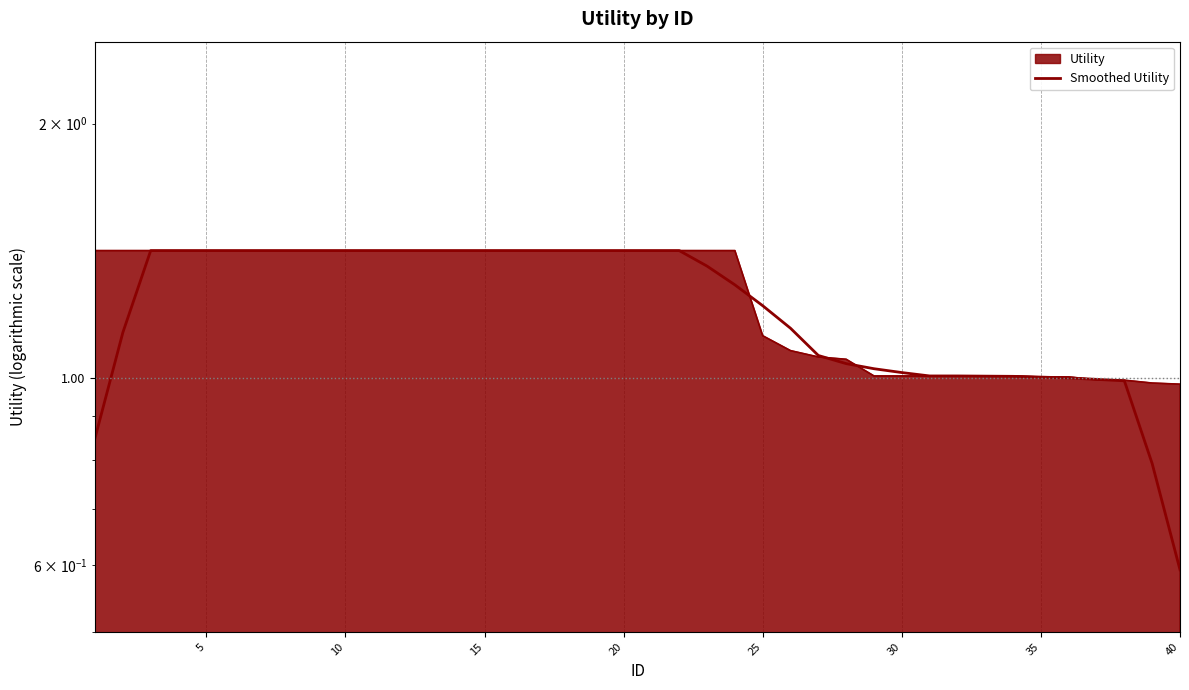

What is the sum of all values?

48.8